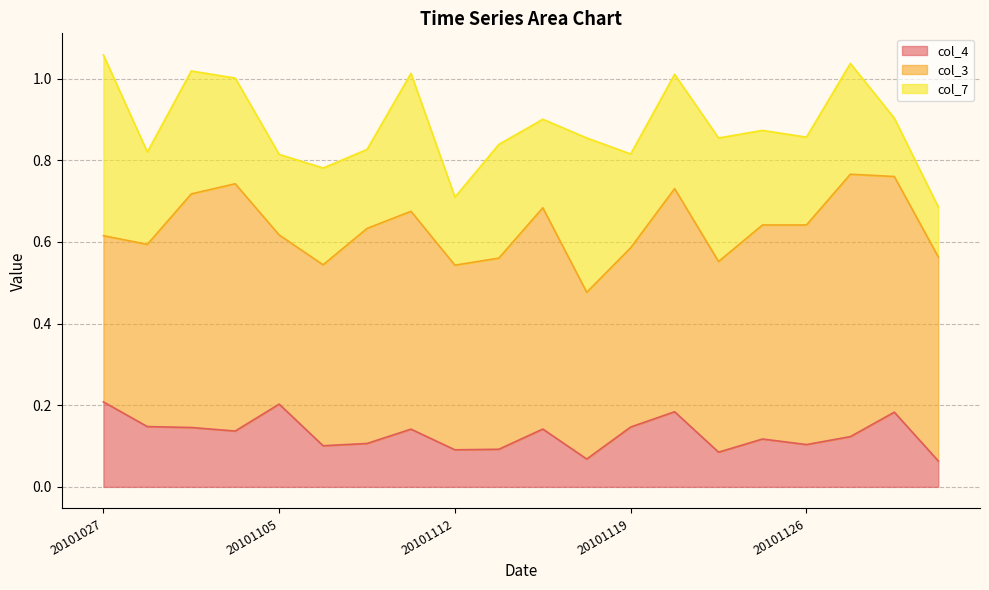

Reading left to right, extract all data points from this chart.

col_4: 0.2	0.1	0.1	0.1	0.2	0.1	0.1	0.1	0.1	0.1	0.1	0.1	0.1	0.2	0.1	0.1	0.1	0.1	0.2	0.1
col_3: 0.4	0.4	0.6	0.6	0.4	0.4	0.5	0.5	0.5	0.5	0.5	0.4	0.4	0.5	0.5	0.5	0.5	0.6	0.6	0.5
col_7: 0.4	0.2	0.3	0.3	0.2	0.2	0.2	0.3	0.2	0.3	0.2	0.4	0.2	0.3	0.3	0.2	0.2	0.3	0.1	0.1